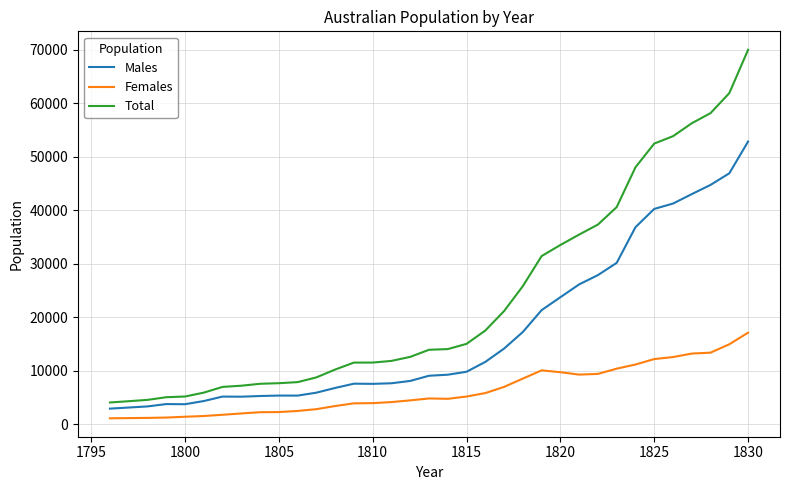

List the series in order of their overall mean, lowest first.

Females, Males, Total